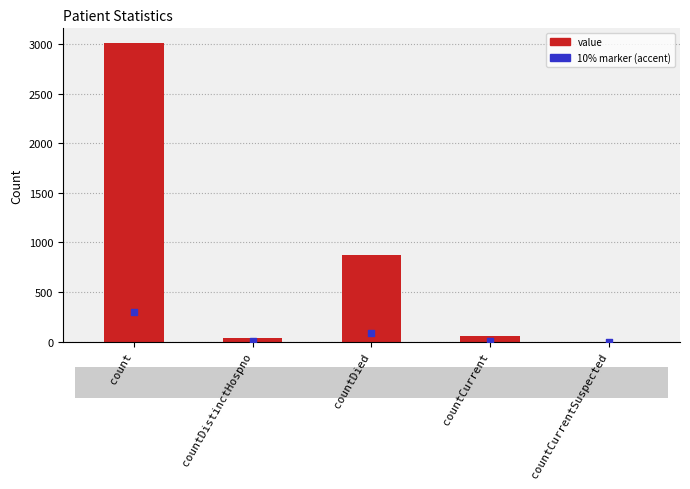

Between count and countDied, which is larger?

count